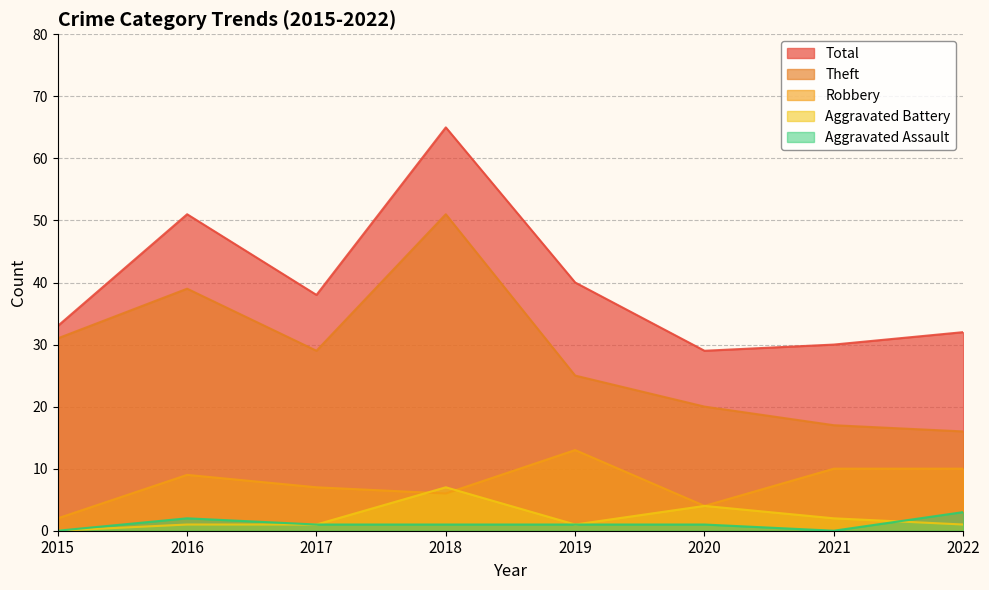

List the series in order of their peak value, lowest first.

Aggravated Assault, Aggravated Battery, Robbery, Theft, Total